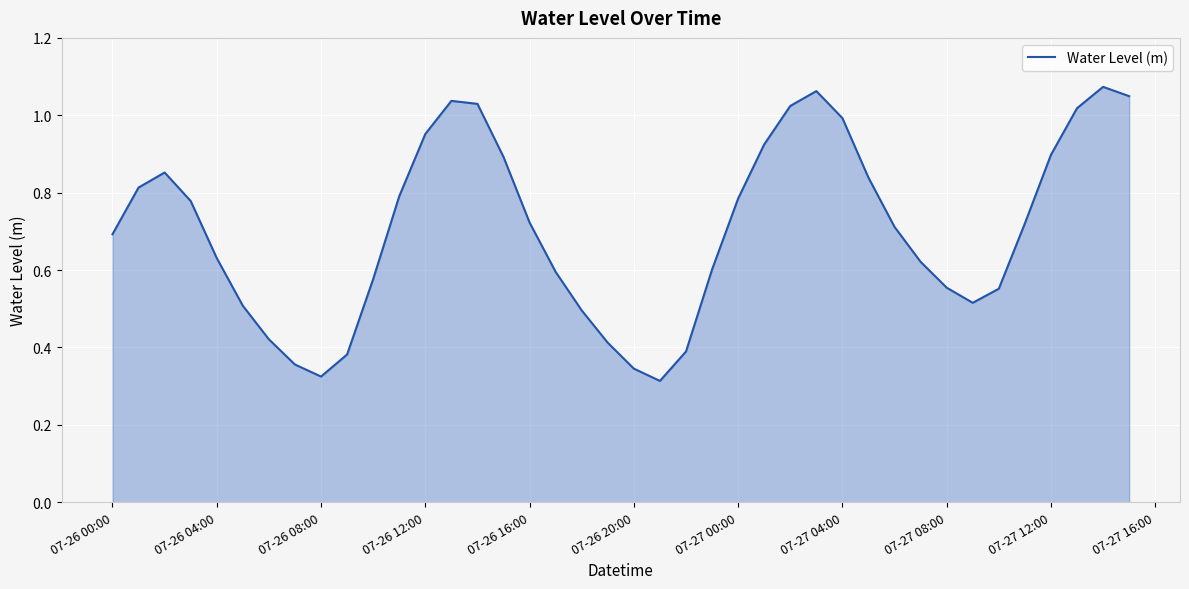

What is the greatest value displayed?

1.1